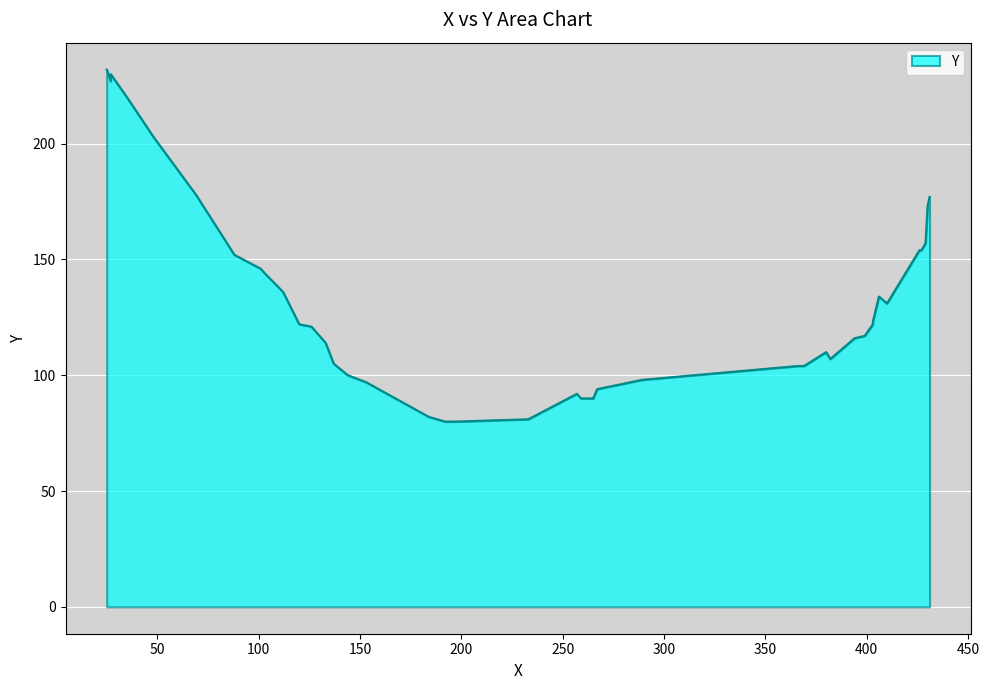

How many data points are above 122?

18